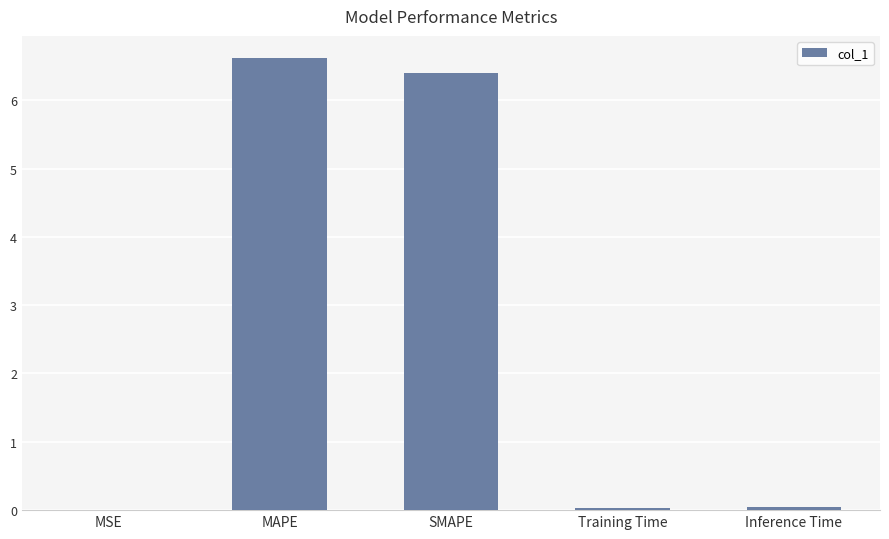

What is the greatest value displayed?

6.6